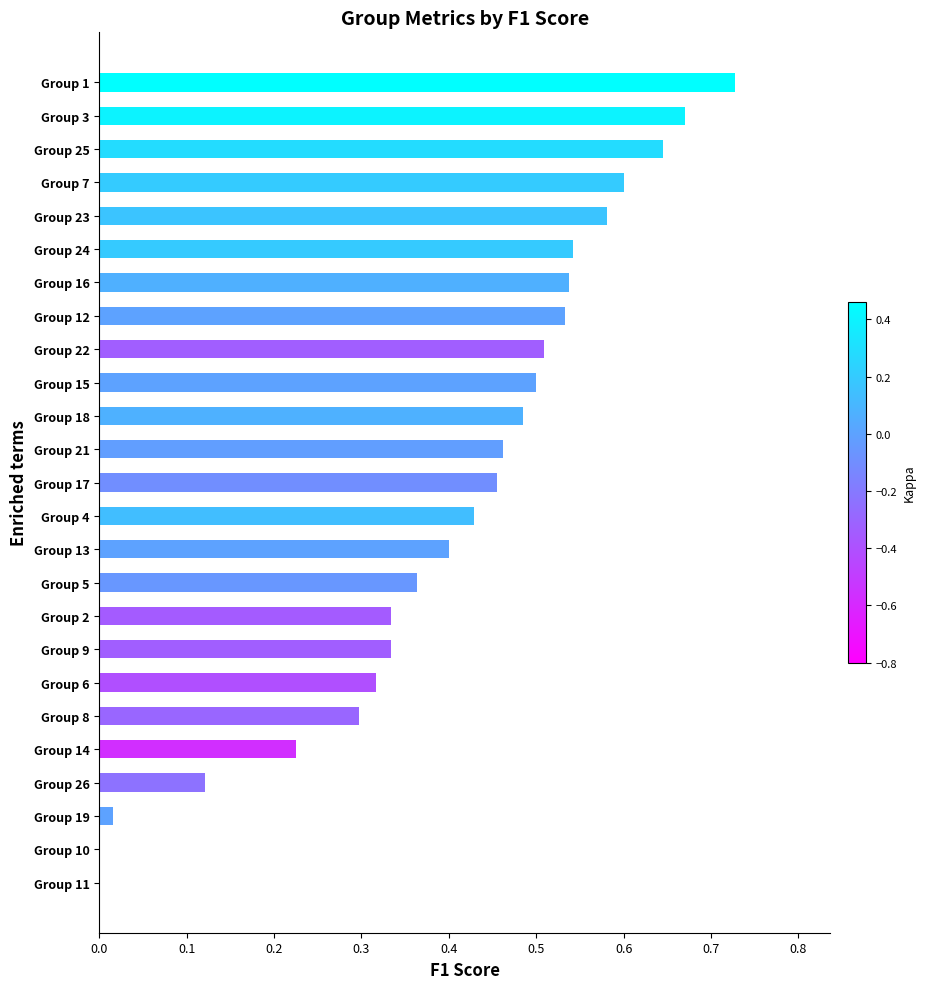

What is the sum of all values?

10.1